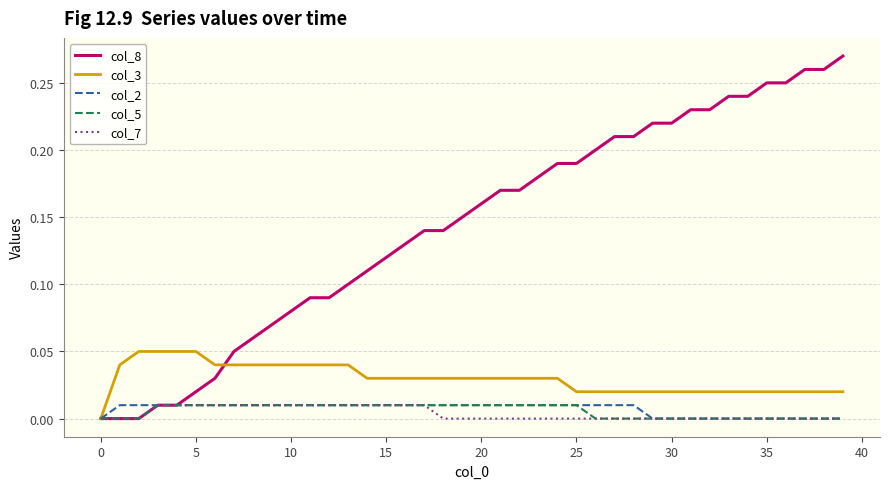

Which series has the largest total across all categories?

col_8